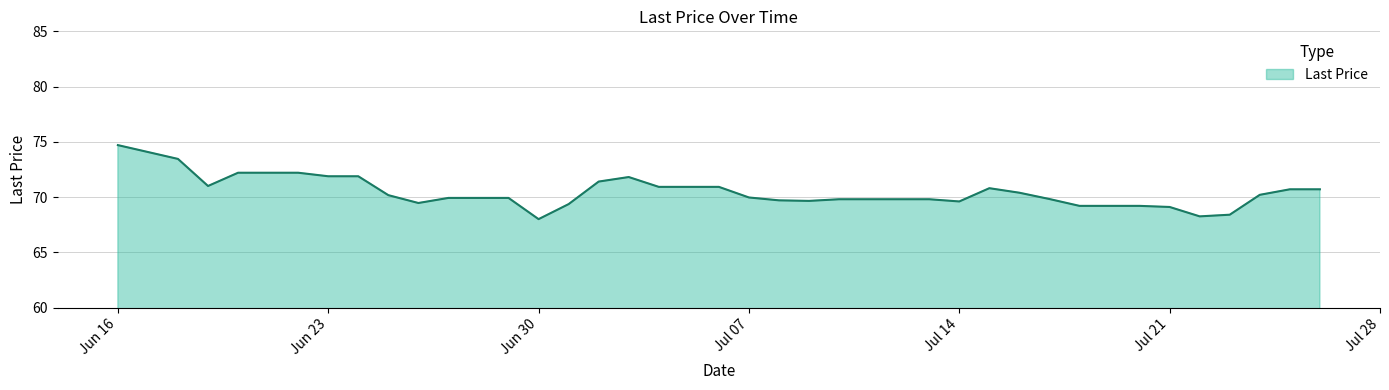

What is the maximum value shown in the chart?

74.7